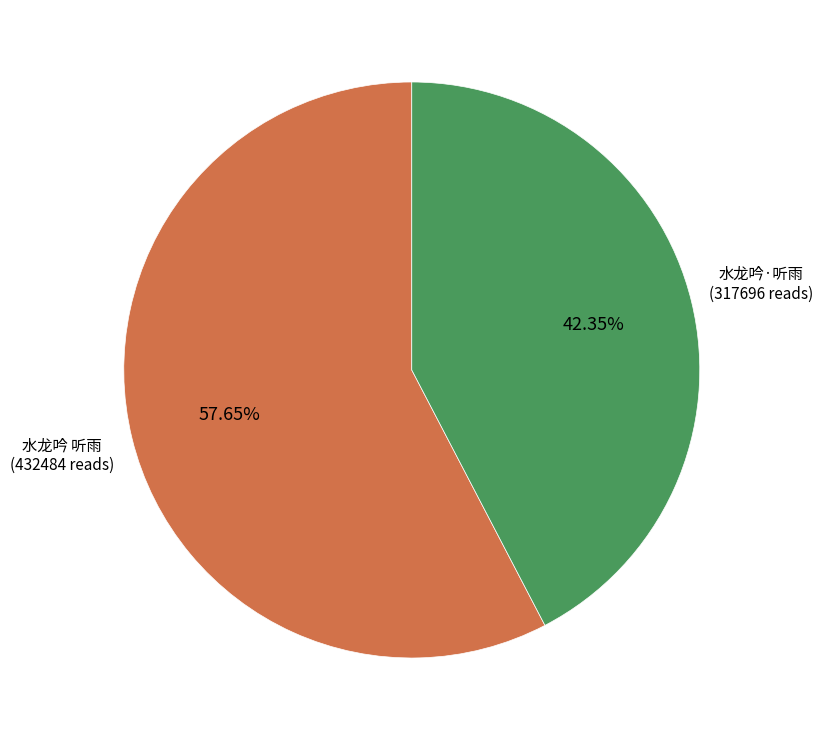

What is the ratio of the value at 水龙吟·听雨 to the value at 水龙吟 听雨?

0.7